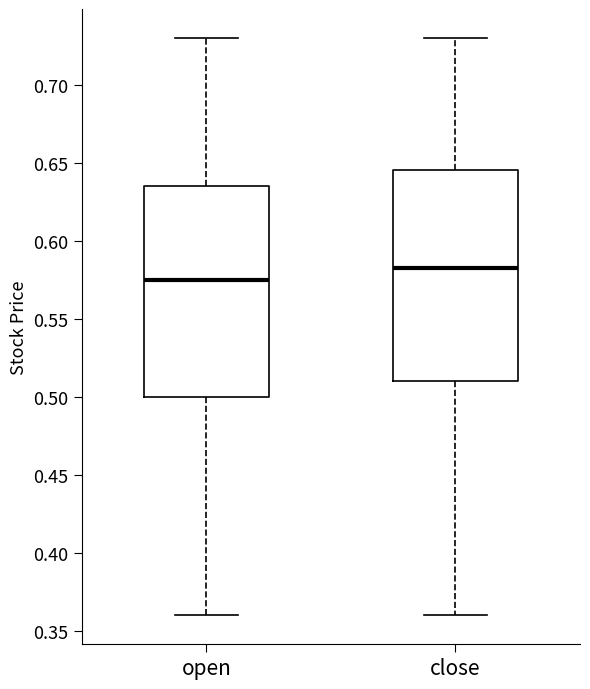

Where does the lower whisker of the box for open end on the y-axis? The values are not printed on the chart, so give them approximately, as read against the axis.

0.360